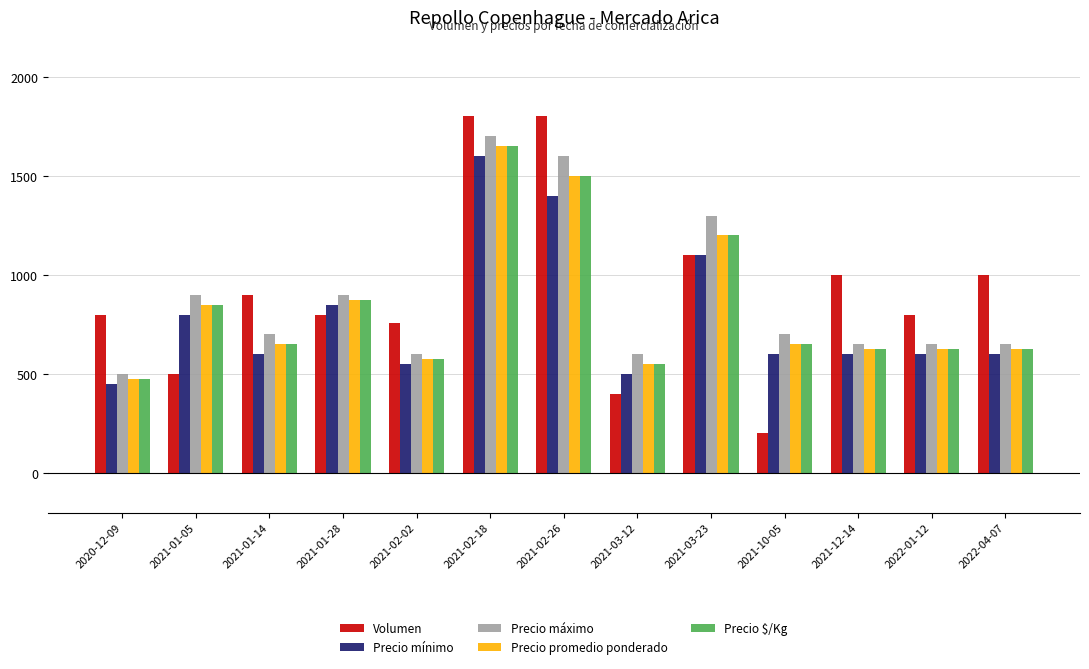

The value of Precio máximo at 2021-01-14 is 320. True or false?

False